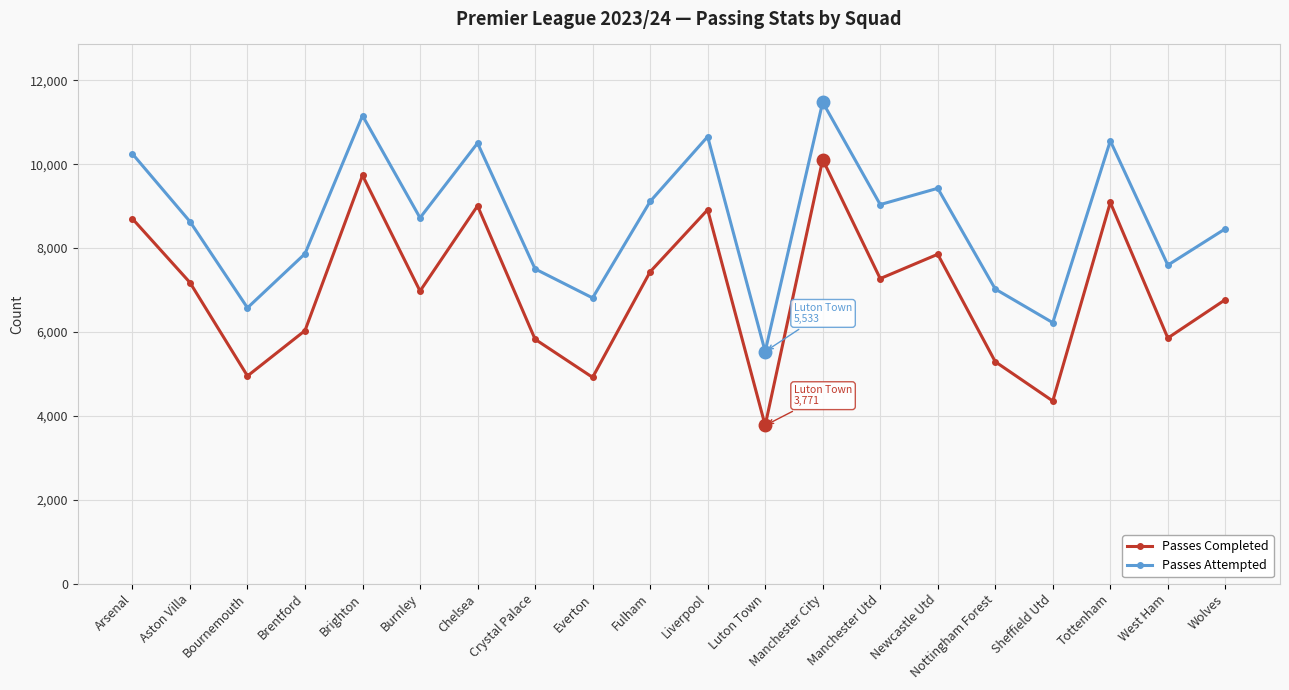

How many categories are shown in the chart?

20